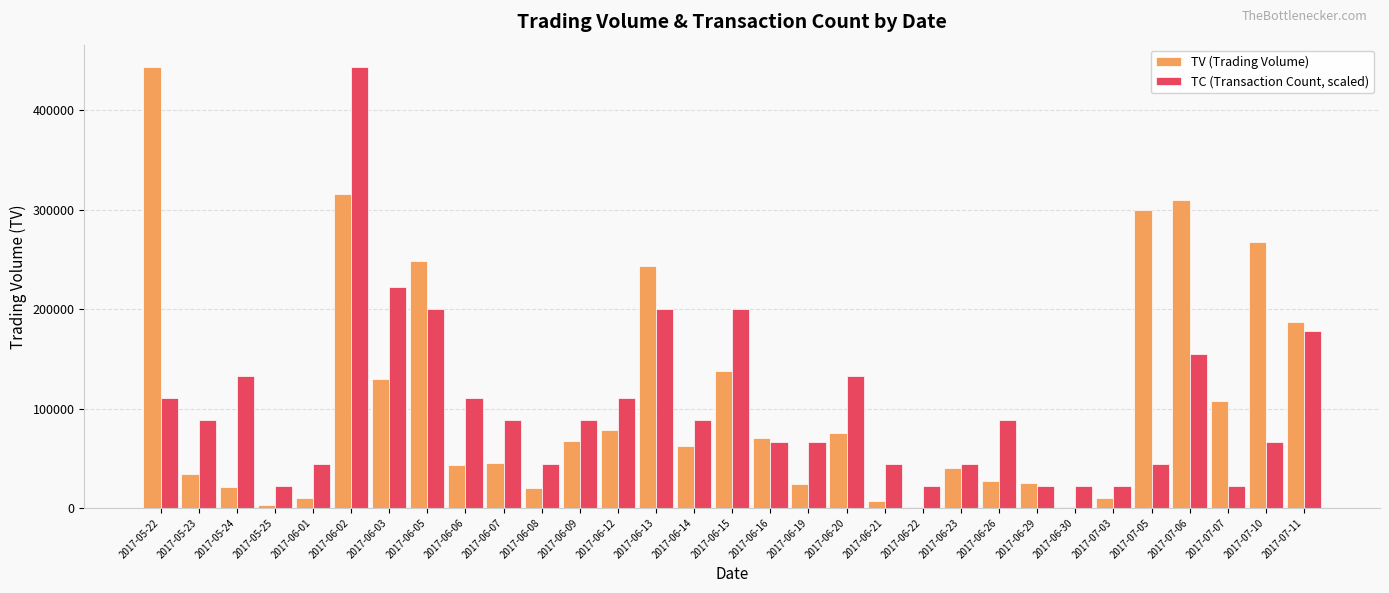

What is the average value of the TC (Transaction Count, scaled) series?

103123